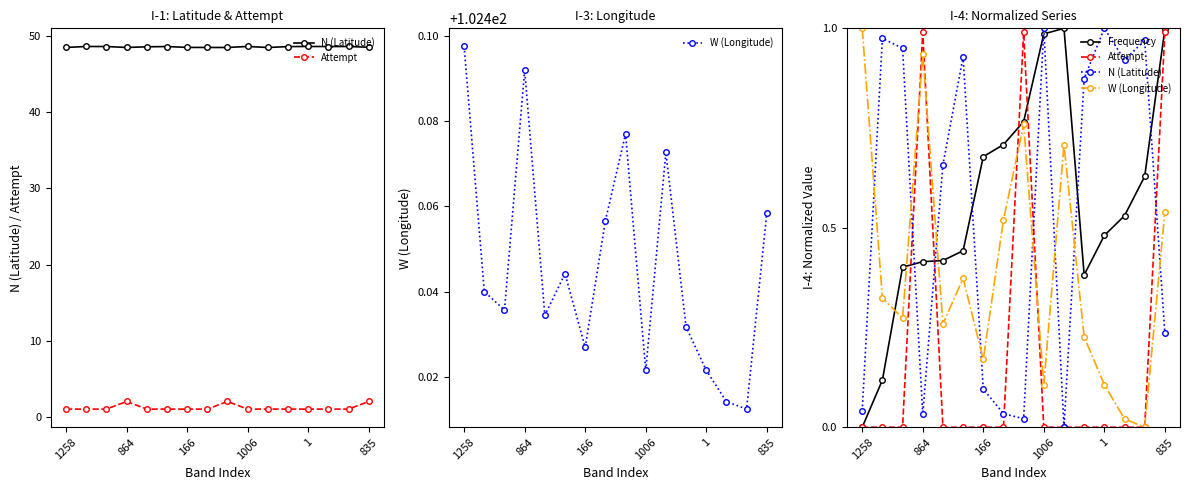

Which category has the lowest value in the Attempt series?

1258